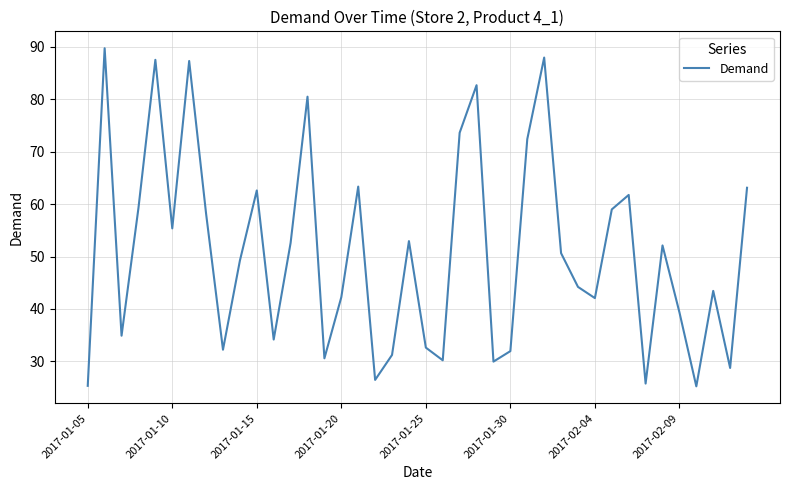

What is the smallest value displayed?

25.2